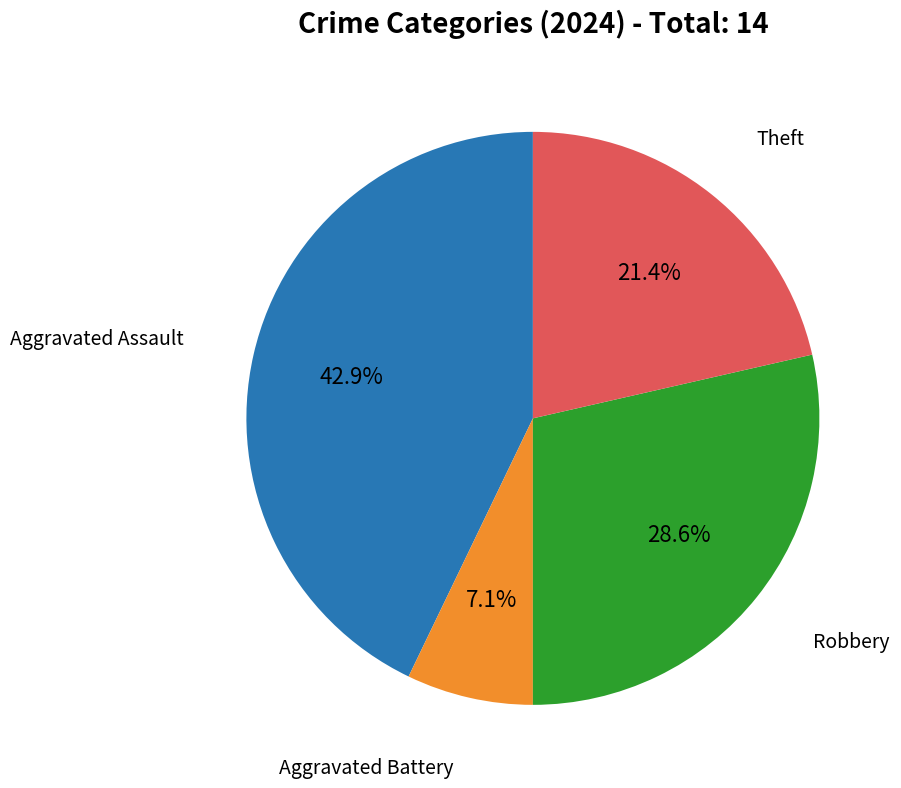

Is there a majority slice in this chart?

No